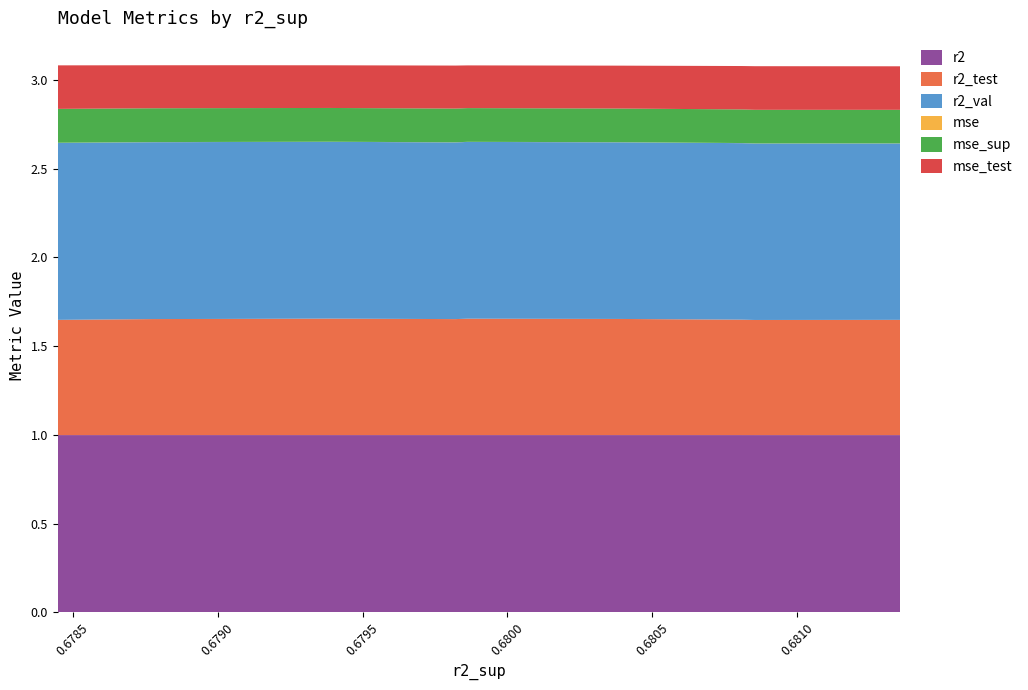

Reading left to right, what are all the values shown in this chart?

r2: 1.0	1.0	1.0	1.0	1.0	1.0	1.0	1.0	1.0	1.0
r2_test: 0.6	0.6	0.7	0.7	0.7	0.7	0.7	0.7	0.7	0.6
r2_val: 1.0	1.0	1.0	1.0	1.0	1.0	1.0	1.0	1.0	1.0
mse: 0.0	0.0	0.0	0.0	0.0	0.0	0.0	0.0	0.0	0.0
mse_sup: 0.2	0.2	0.2	0.2	0.2	0.2	0.2	0.2	0.2	0.2
mse_test: 0.2	0.2	0.2	0.2	0.2	0.2	0.2	0.2	0.2	0.2